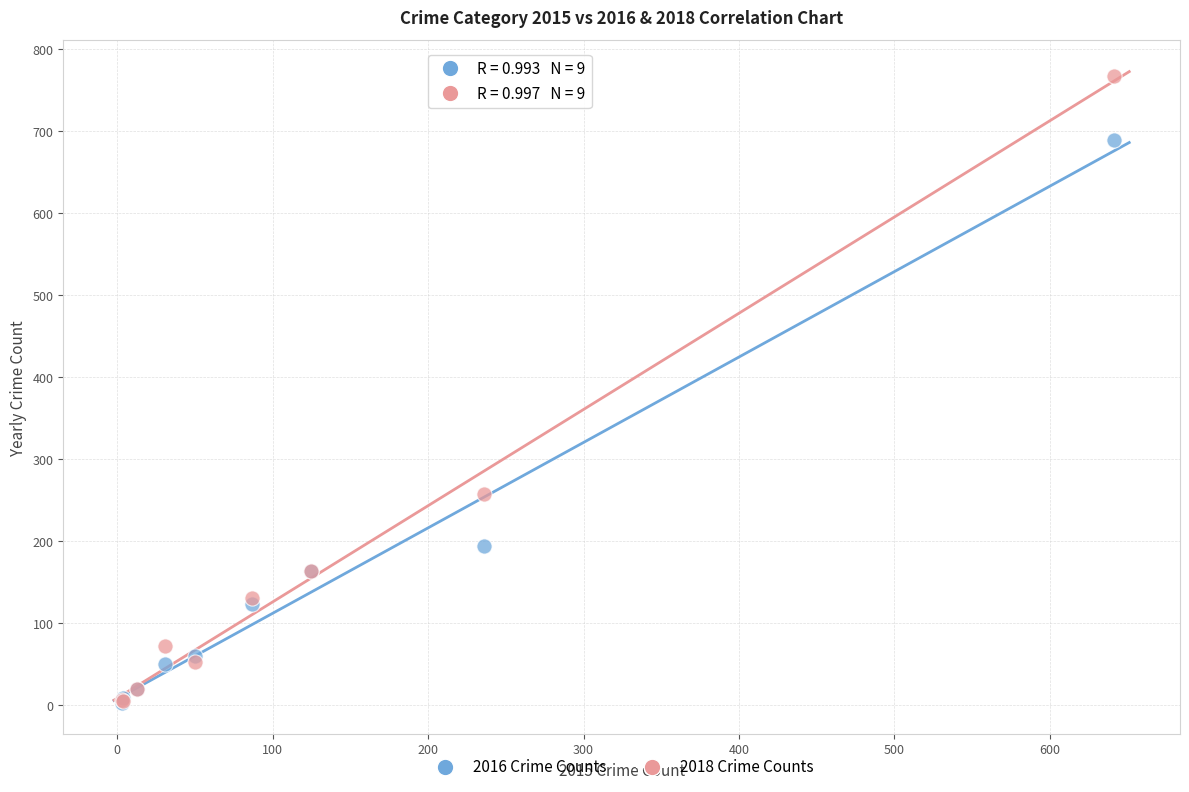

In the 2018 Crime Counts series, what Y value is closest to 386?

257